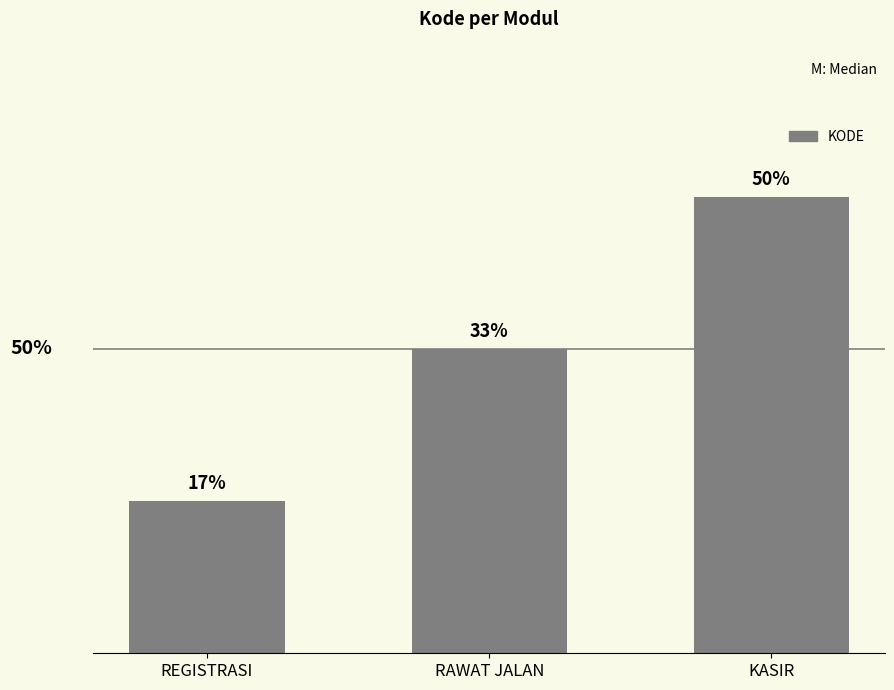

Are the bars grouped side by side (vs. stacked)?

No